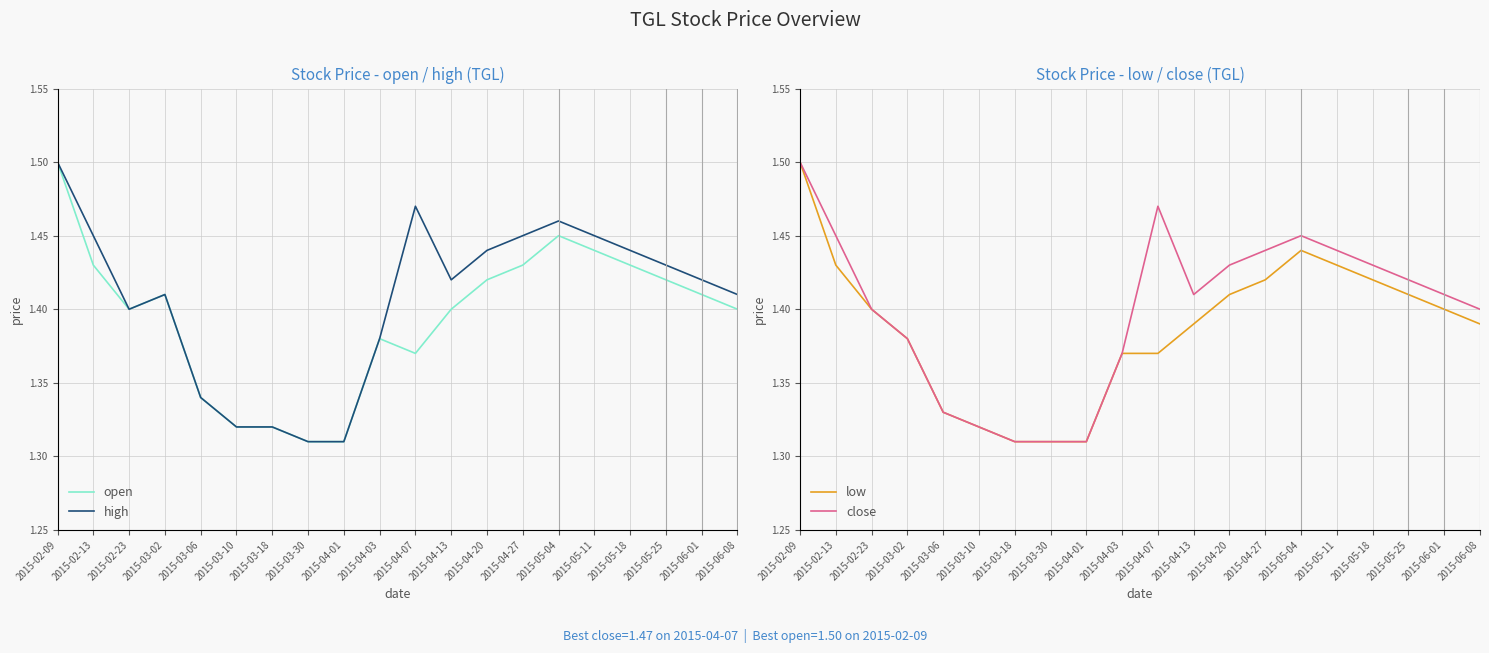

What is the label of the 1st point from the right?

2015-06-08